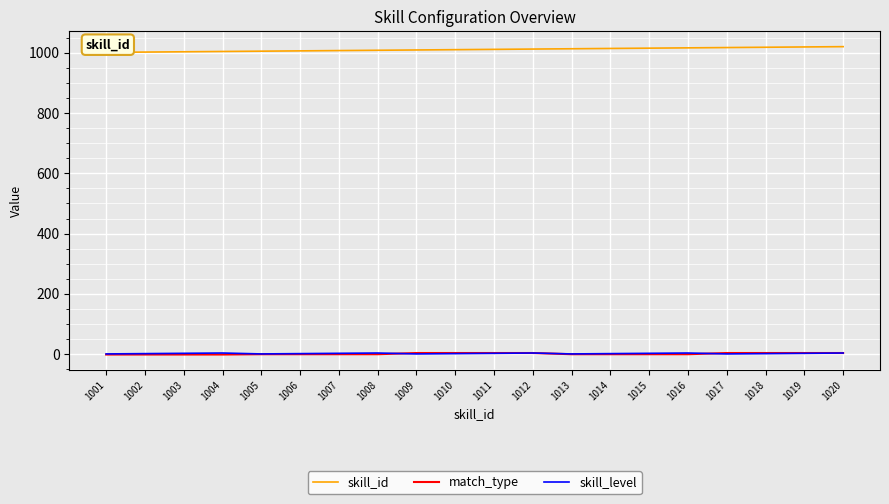

Is it true that skill_id equals 1484 at 1008?

False